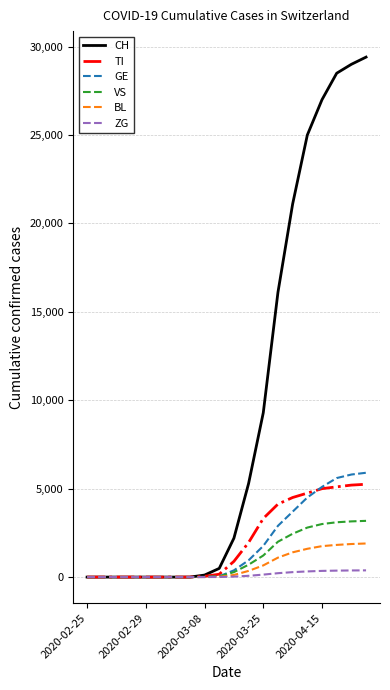

How many series are shown in this chart?

6